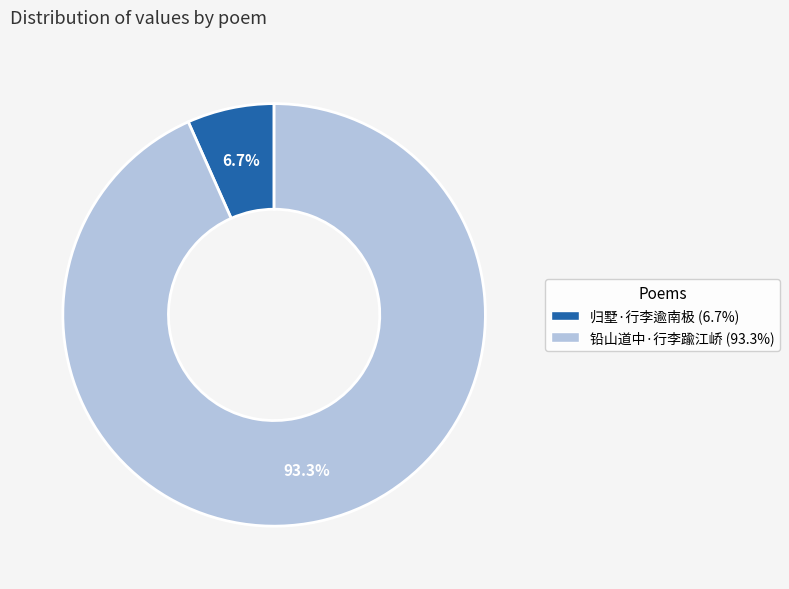

The 归墅·行李逾南极 slice represents 18% of the pie. True or false?

False